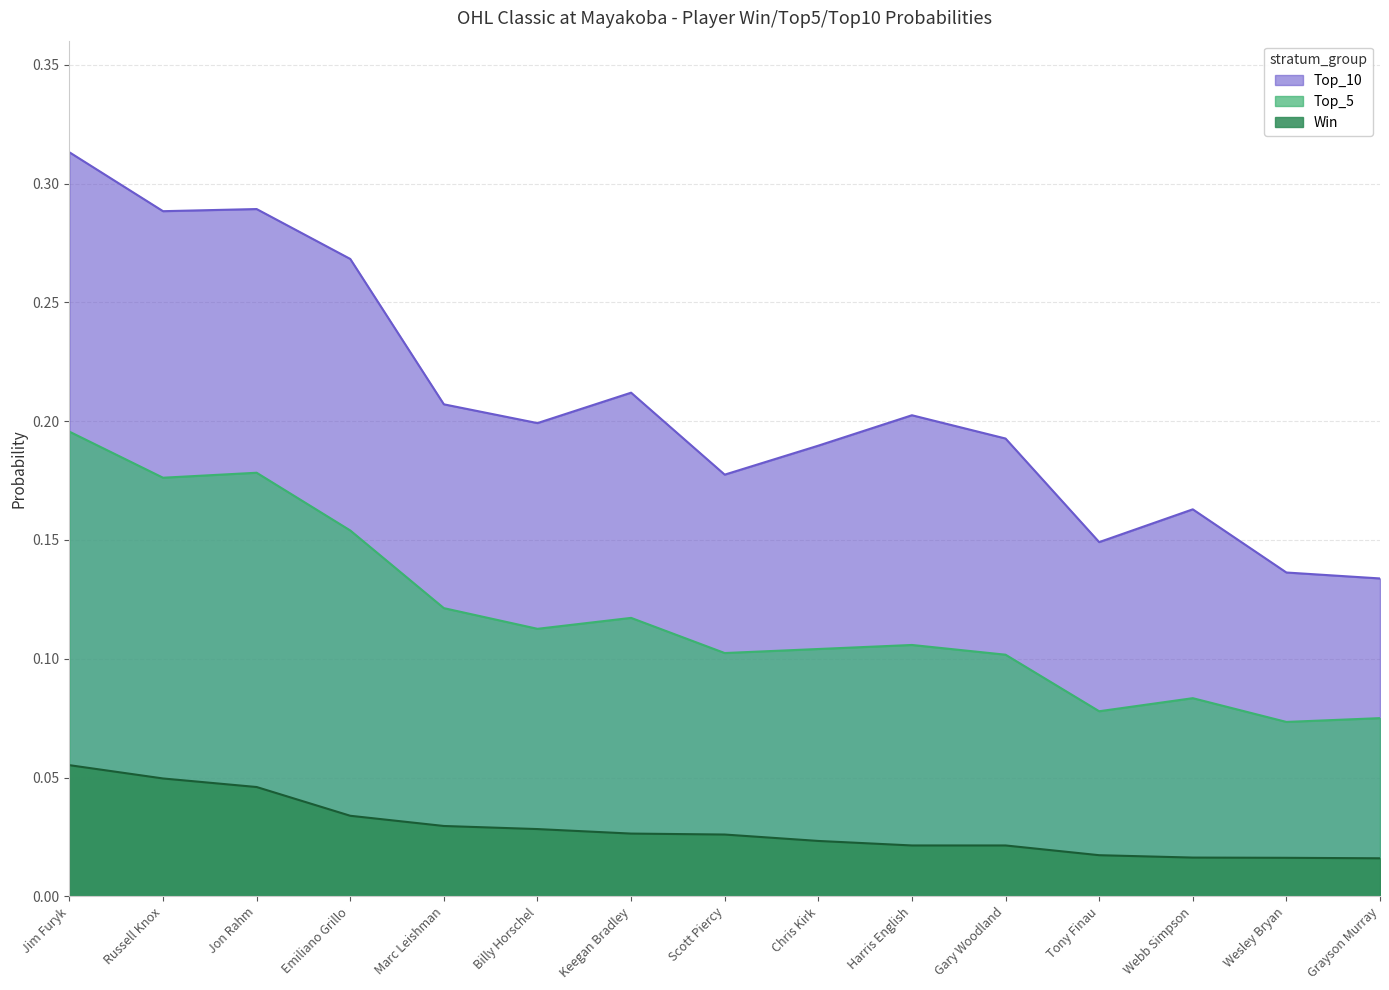

How many interior local peaks does the Top_10 series have?

4